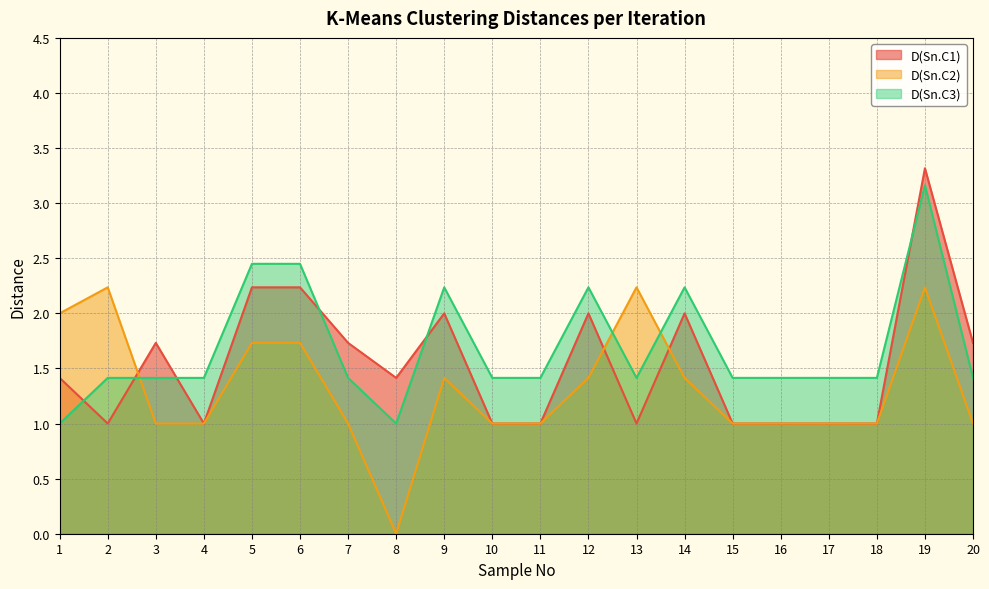

How many lines are shown in the chart?

3